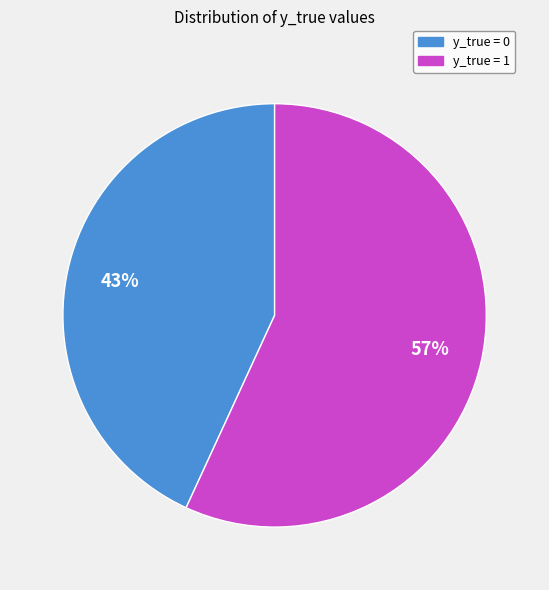

What is the smallest slice in the pie chart?

y_true = 0